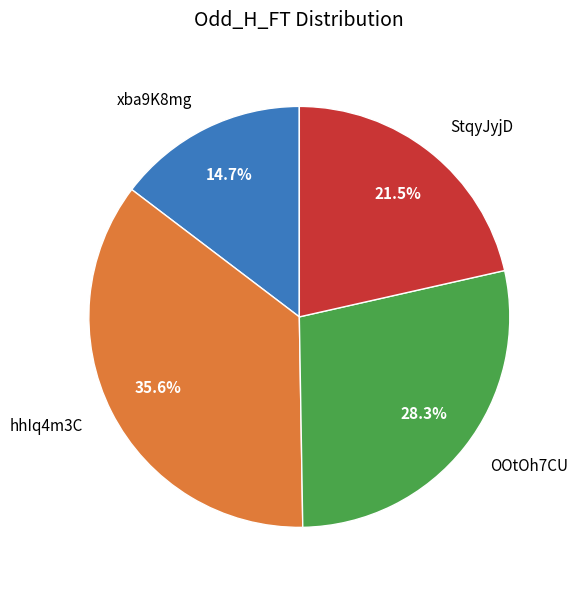

True or false: xba9K8mg accounts for 25% of the total.

False